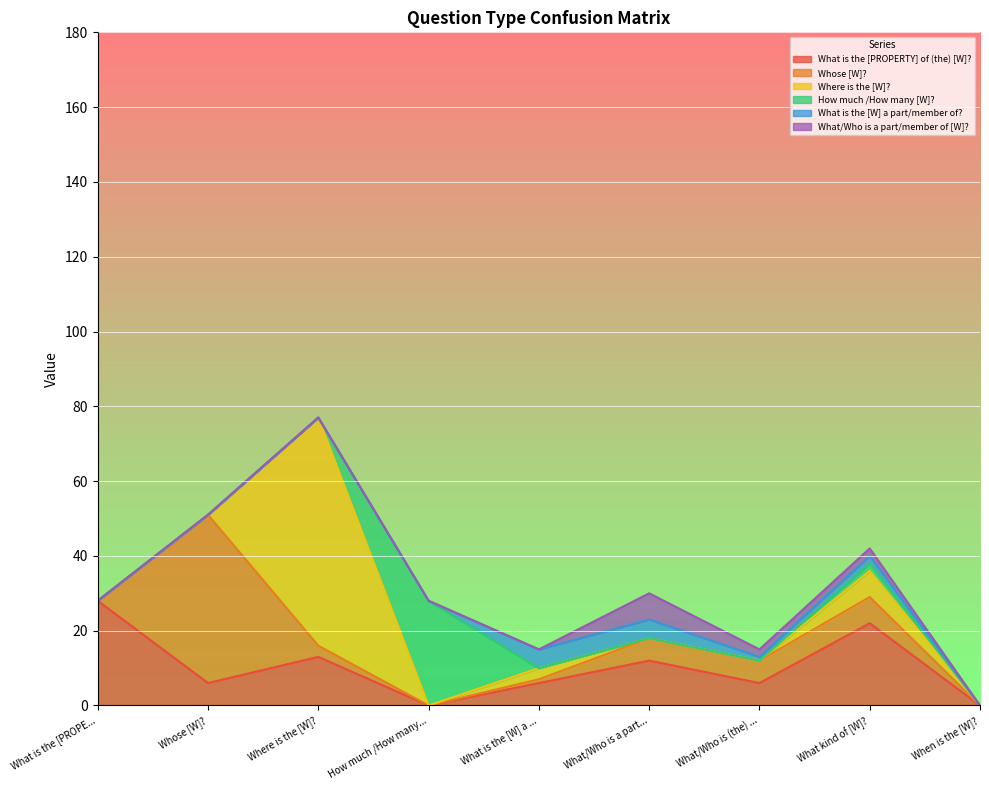

Where is How much /How many [W]? nearest to the value 14?

What kind of [W]?